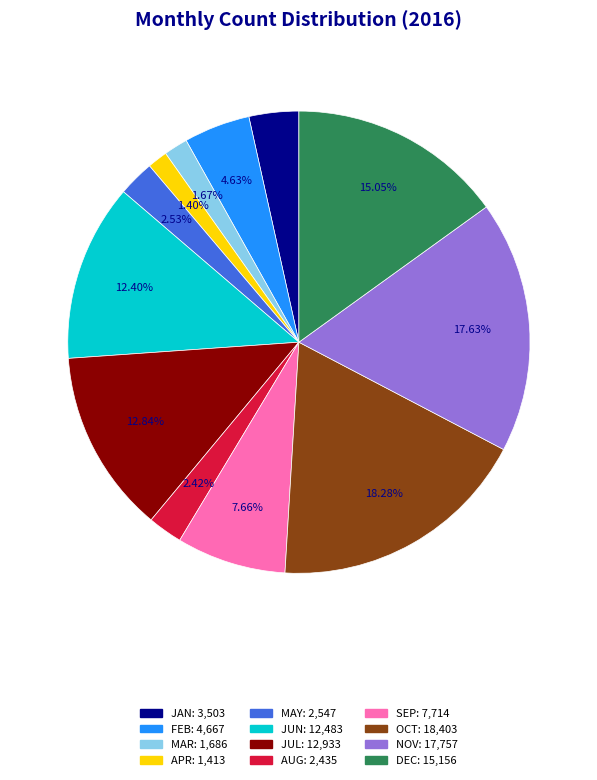

Does DEC represent more than half of the total?

No